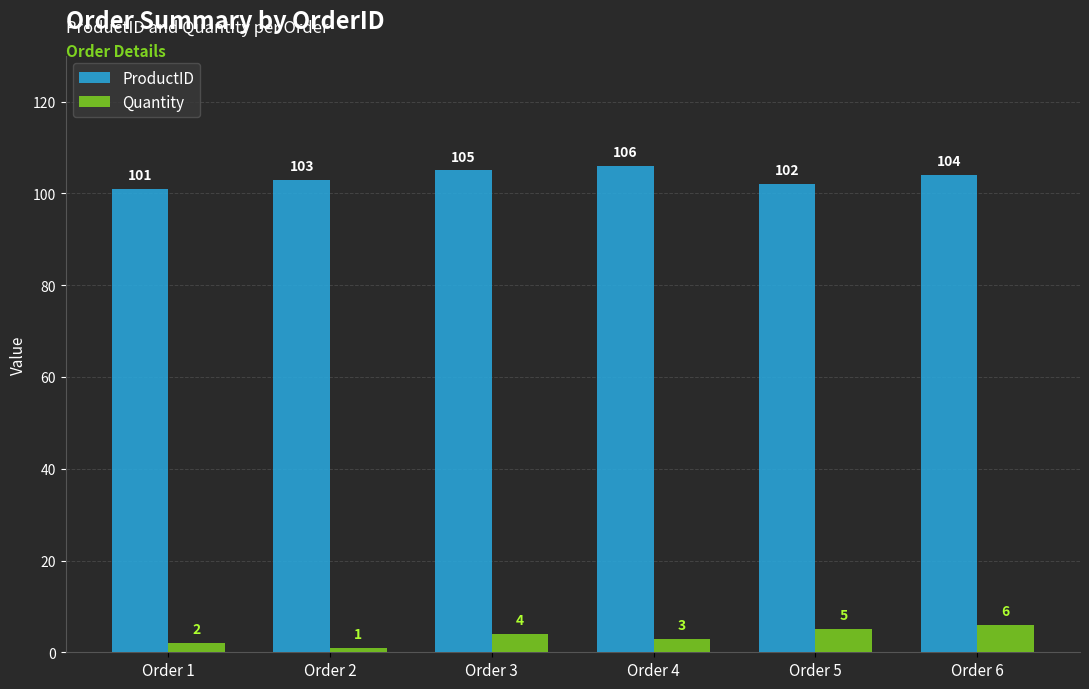

What is the value of the ProductID bar at the 3rd from the left?

105